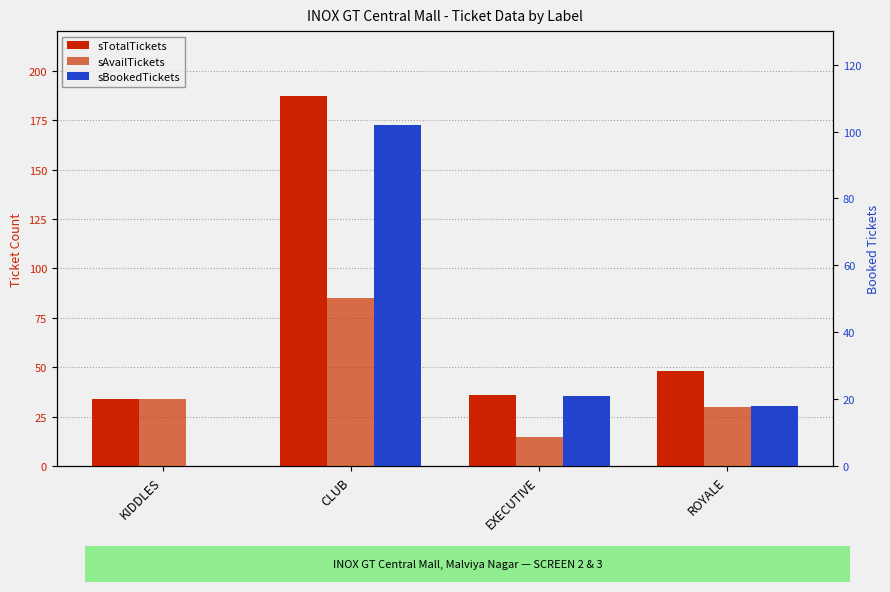

How many values in the sAvailTickets series exceed 34?

1